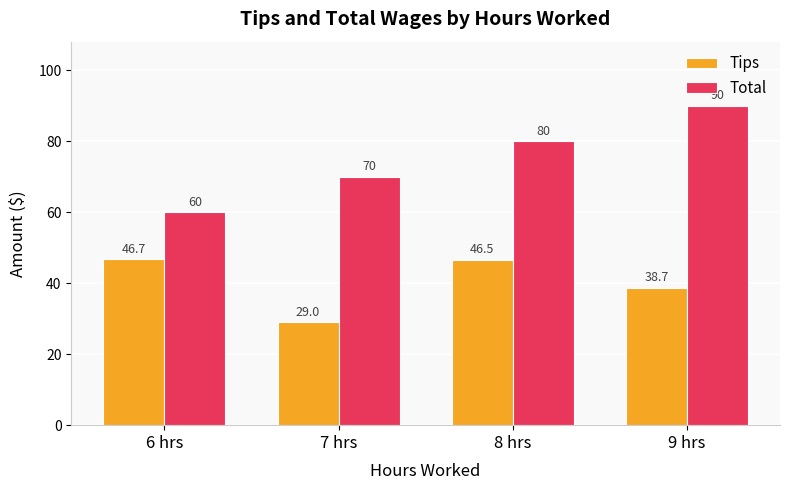

What are all the series names shown in the legend?

Tips, Total